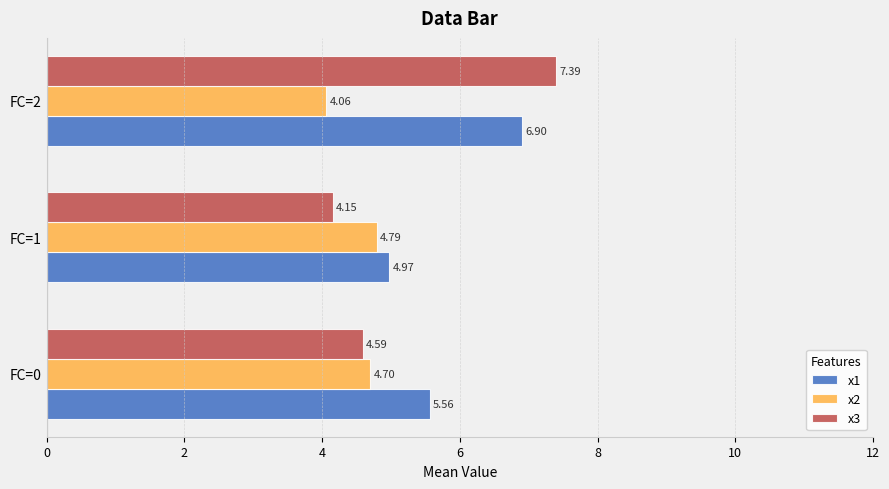

Rank the series by their maximum value, from highest to lowest.

x3, x1, x2